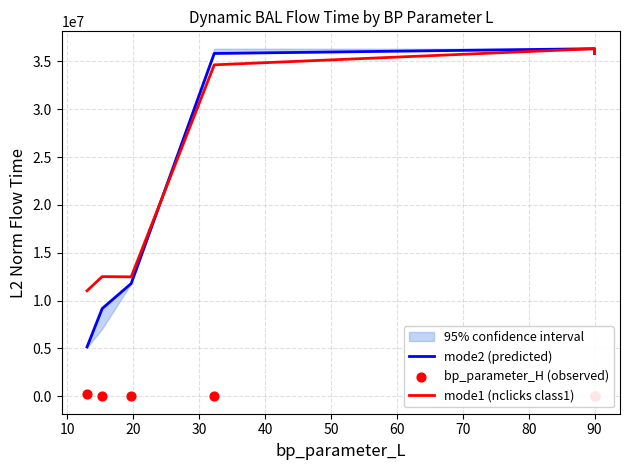

Which series has the widest spread of Y values?

mode2 (predicted)